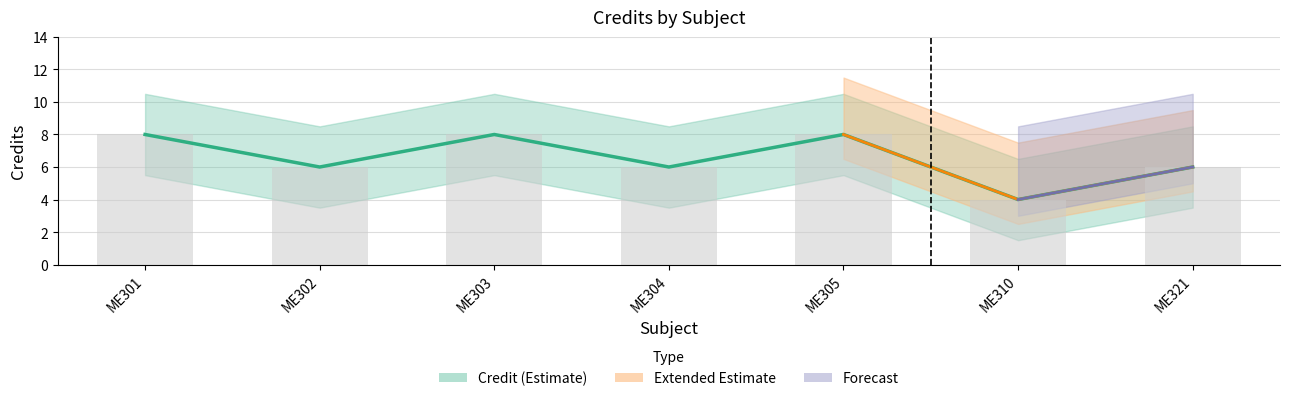

At which category does the chart reach its minimum across all series?

ME310